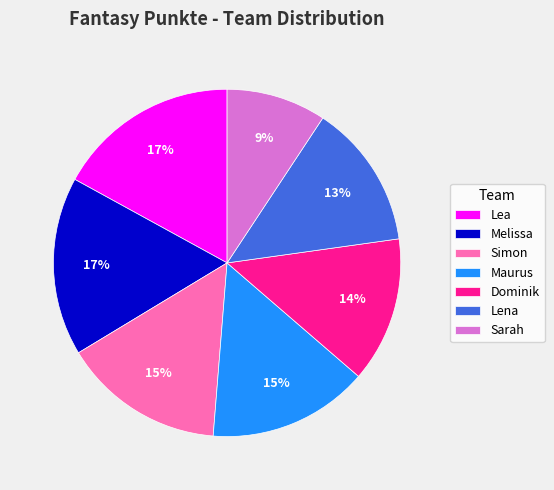

Is it true that Maurus is 15% of the pie?

True